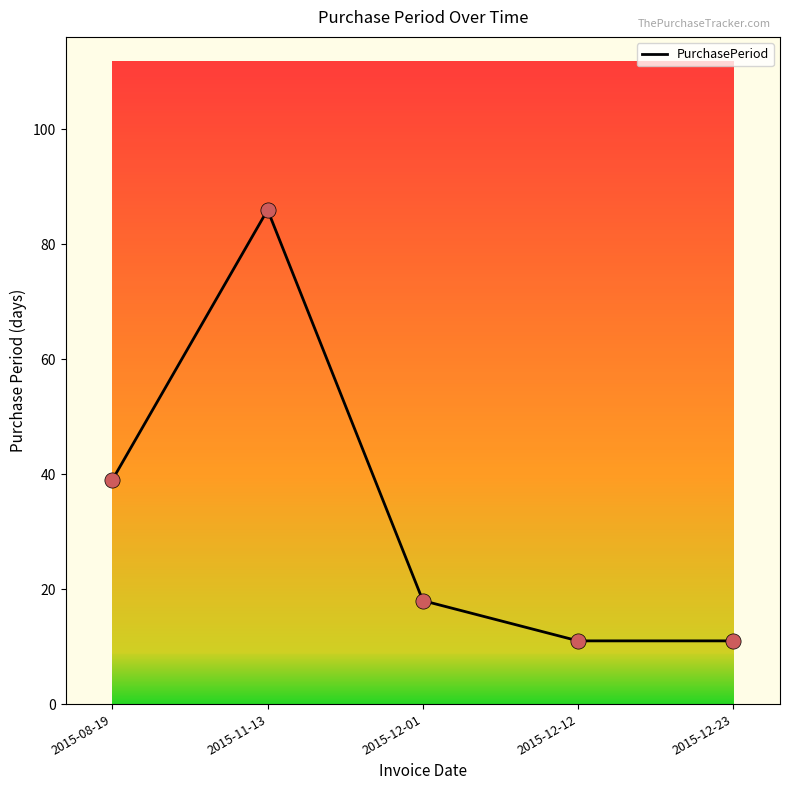

What is the change in value from 2015-08-19 to 2015-11-13?

+47